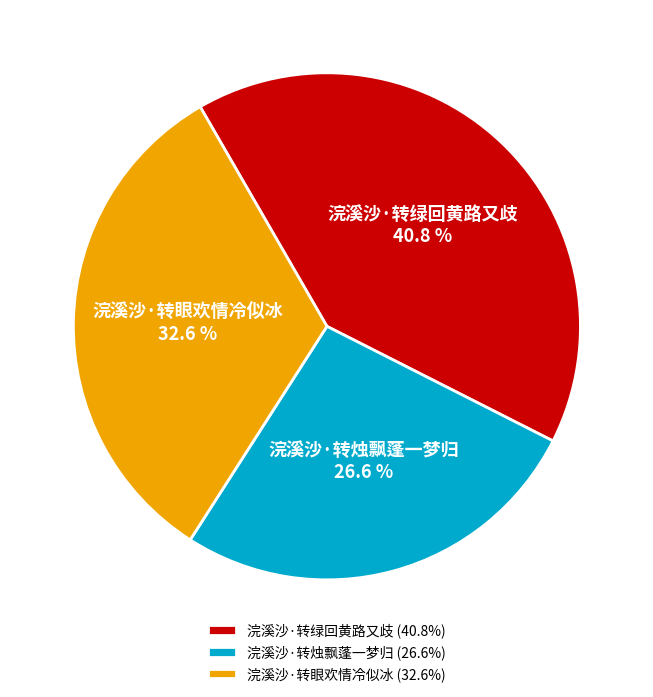

To the nearest percent, what is the combined percentage of 浣溪沙·转绿回黄路又歧 and 浣溪沙·转眼欢情冷似冰?

73%